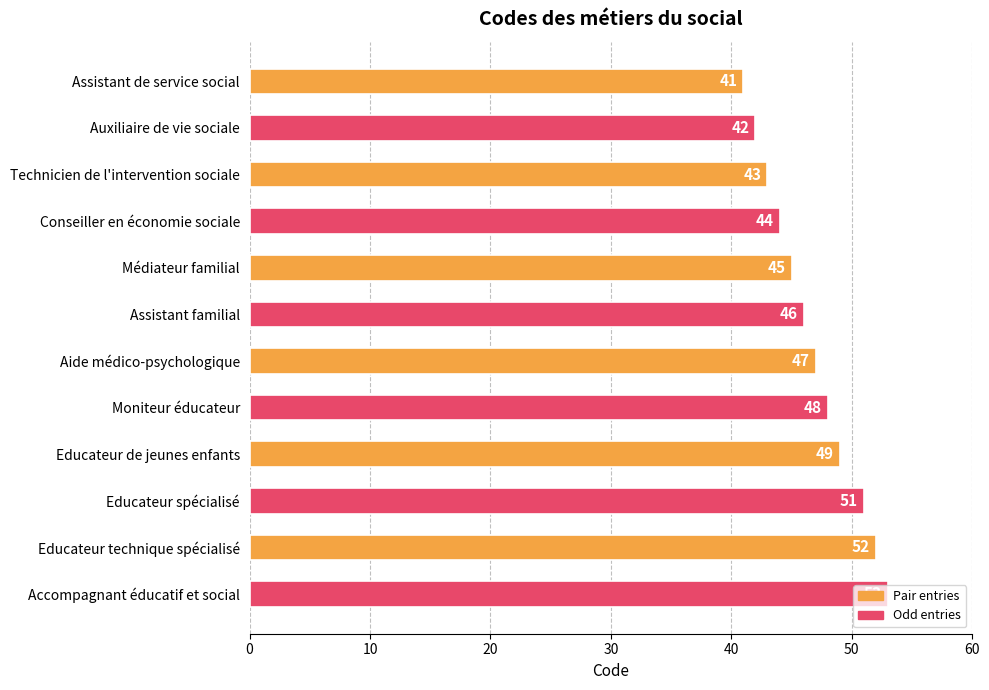

The value at Conseiller en économie sociale is 44. True or false?

True